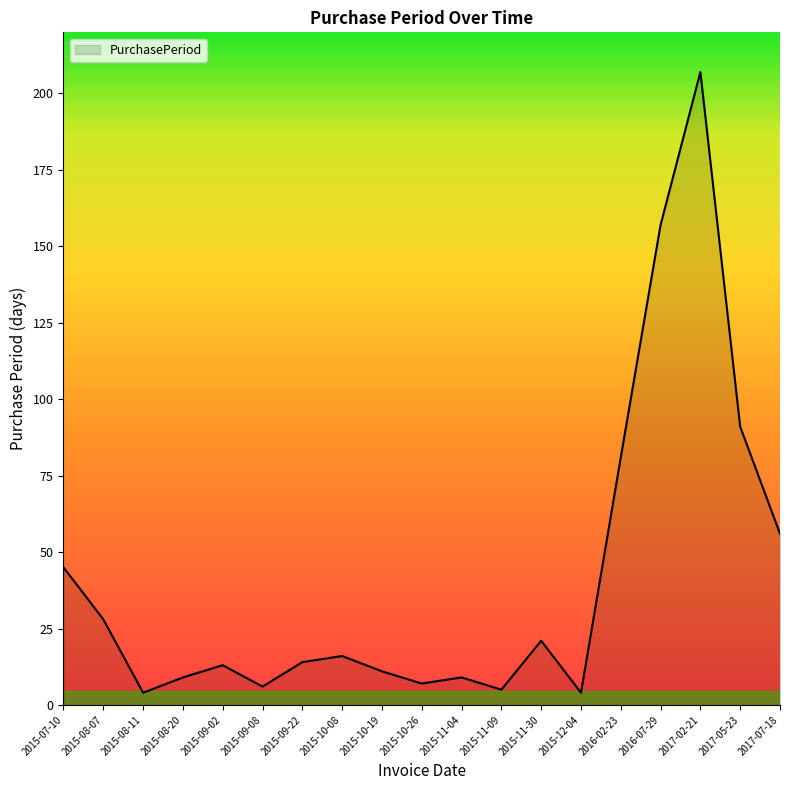

At which label does the data first exceed 14?

2015-07-10